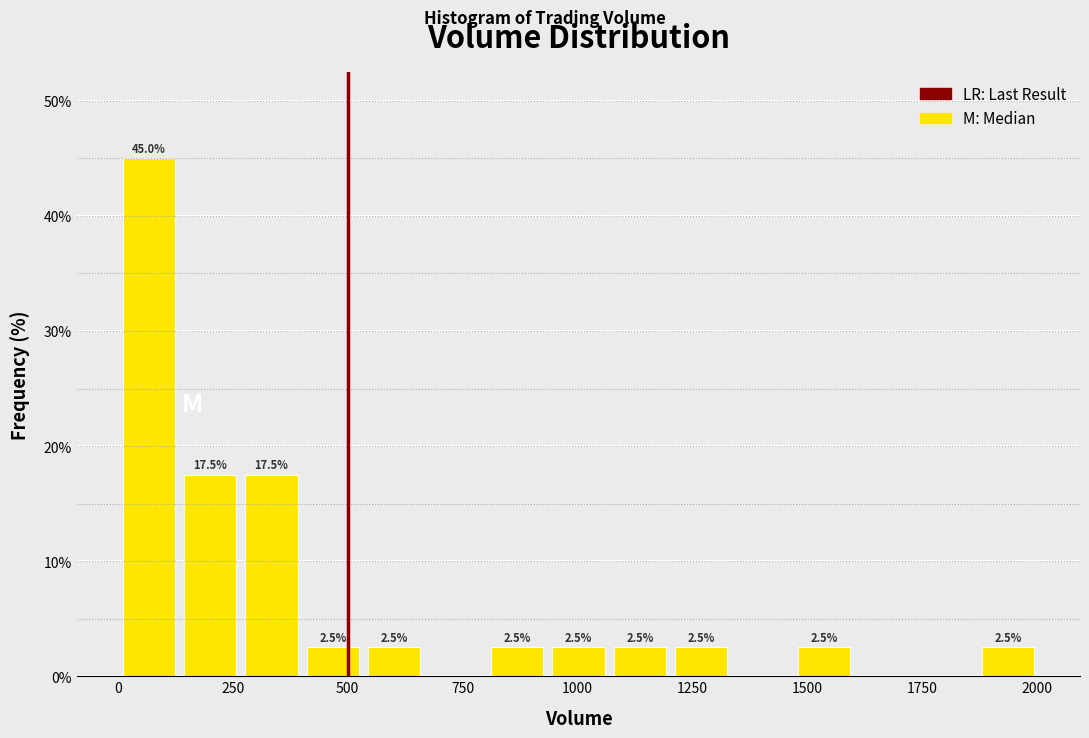

Read against the x-axis, roughly where is the centre of the tallest bar?

50